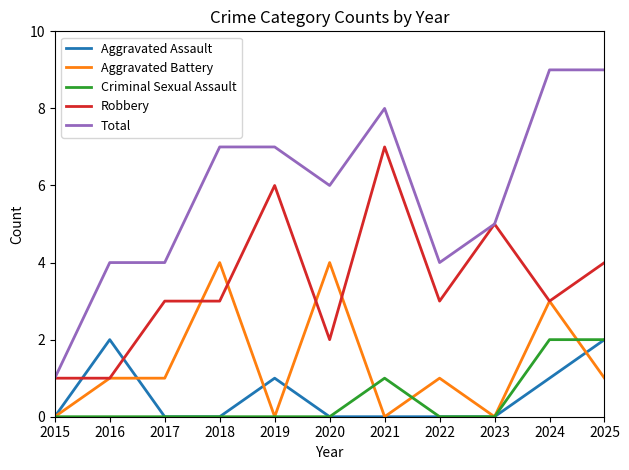

Does the chart have visible grid lines?

No